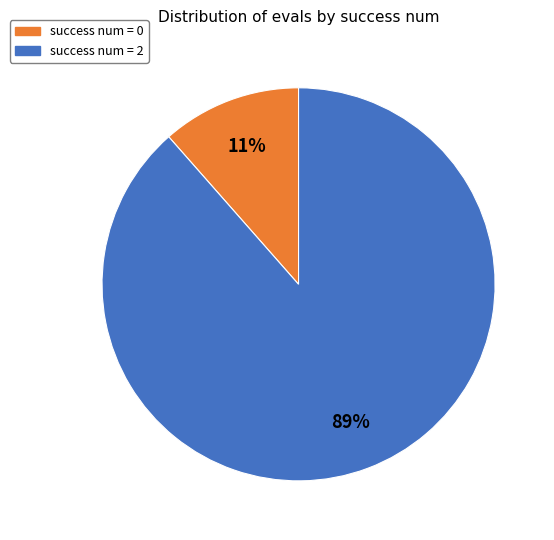

The success num = 2 slice represents 99% of the pie. True or false?

False